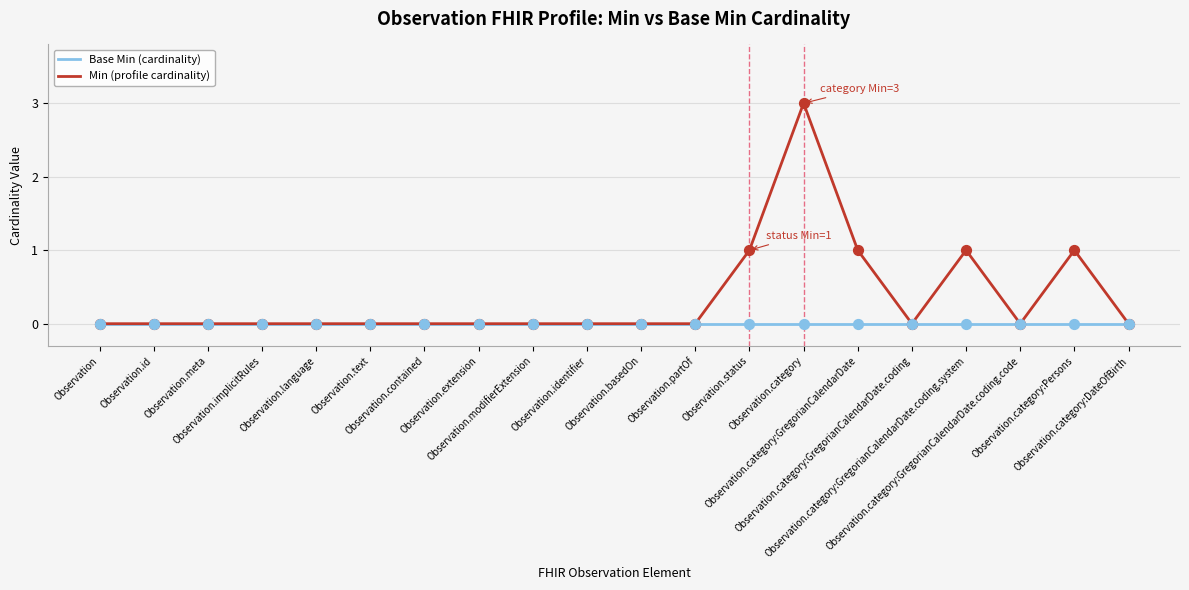

Which series has the widest spread of values?

Min (profile cardinality)